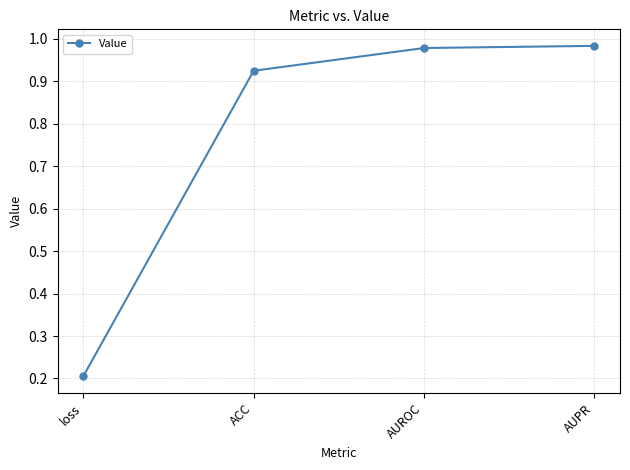

True or false: there are more than 2 points higher than both neighbors.

False